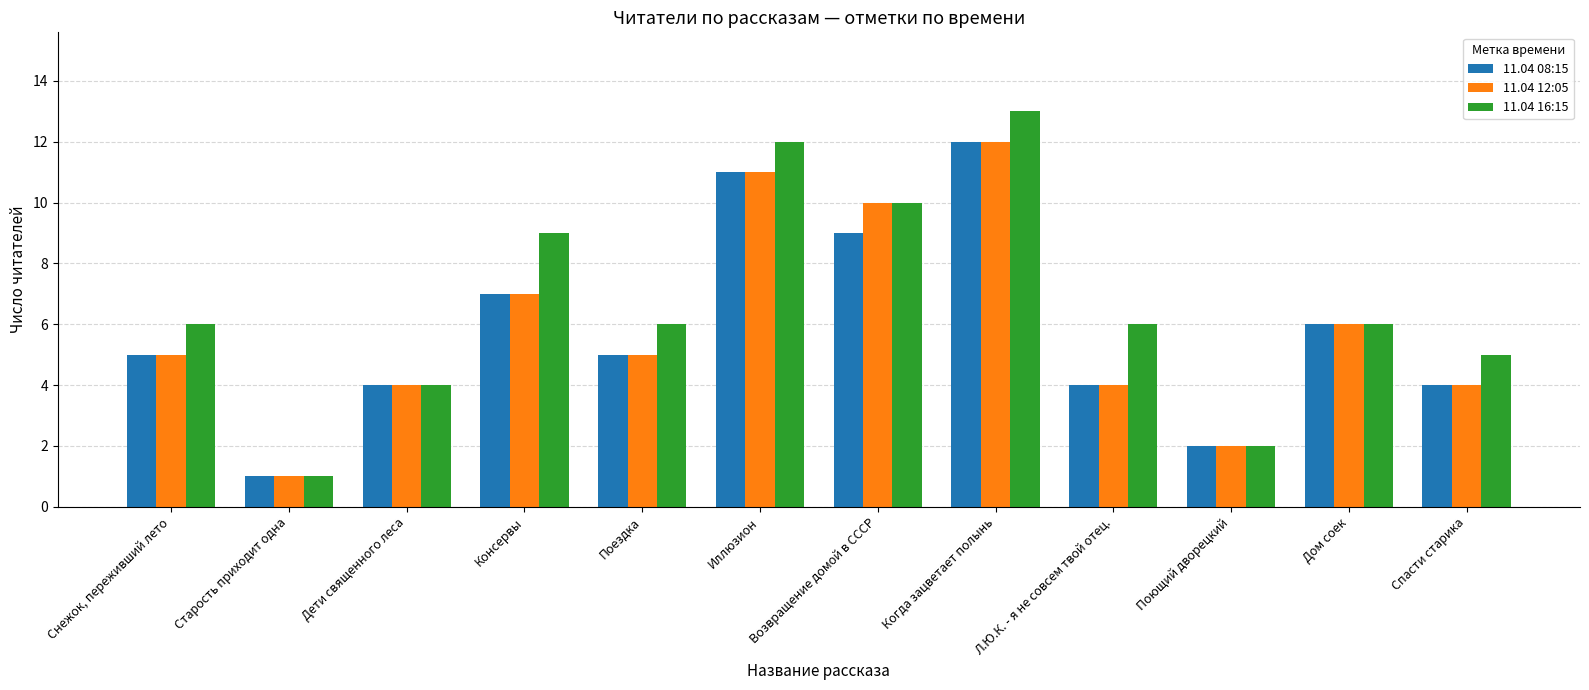

What are all the series names shown in the legend?

11.04 08:15, 11.04 12:05, 11.04 16:15